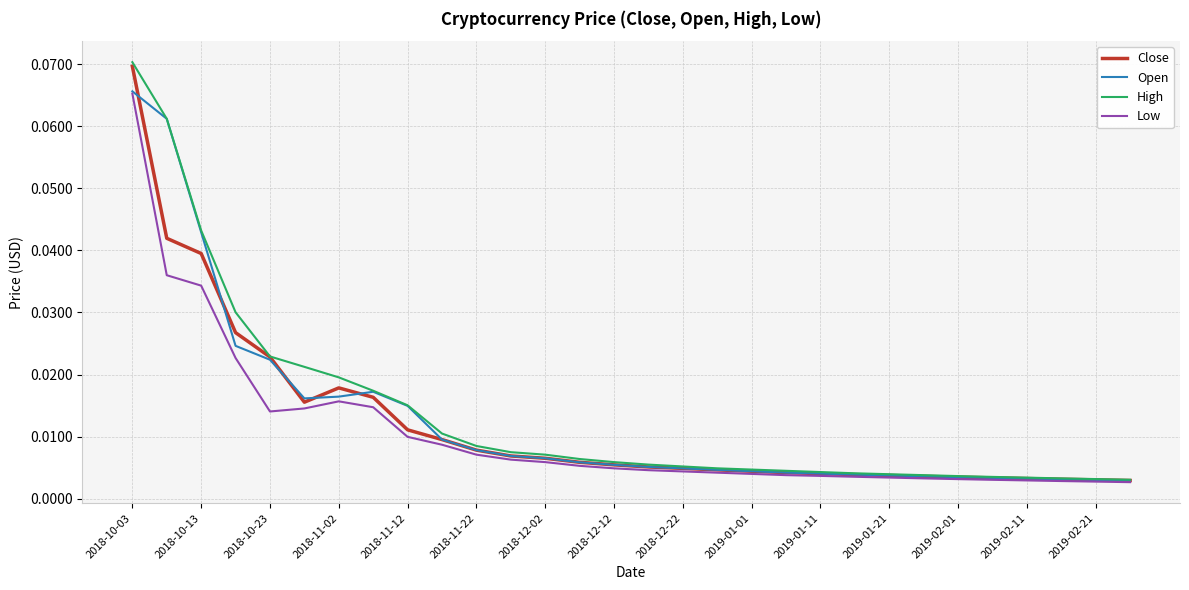

Which series has the widest spread of values?

High